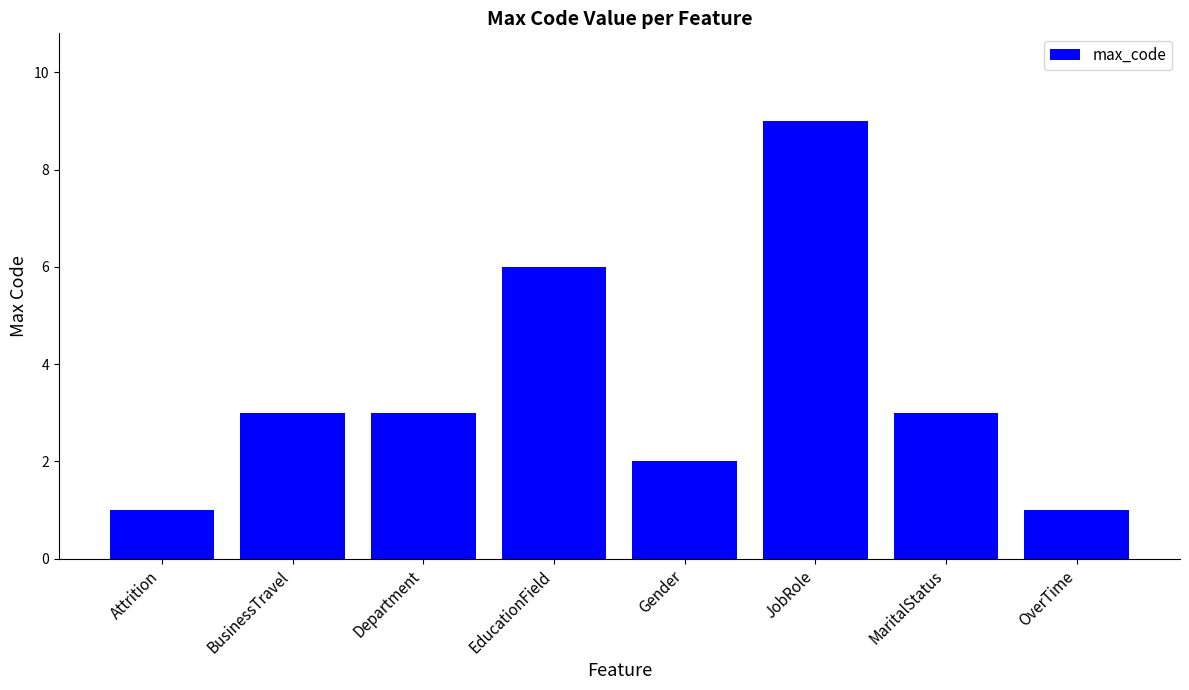

Which has a higher value, Department or Attrition?

Department